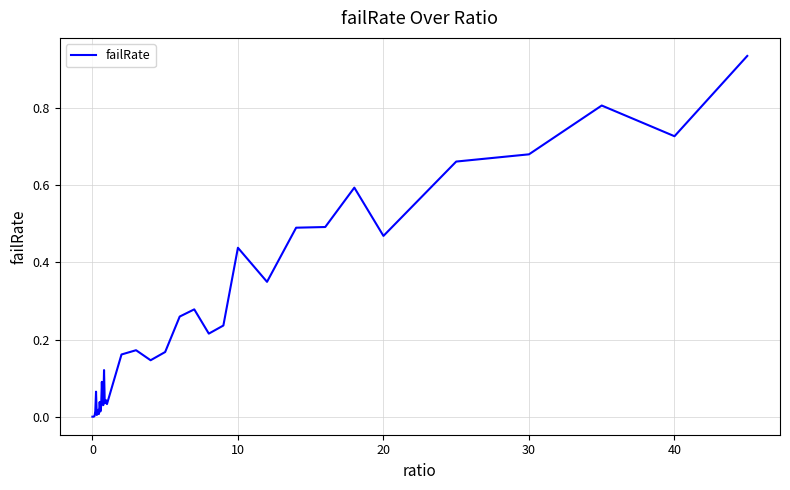

Does the chart have visible grid lines?

Yes